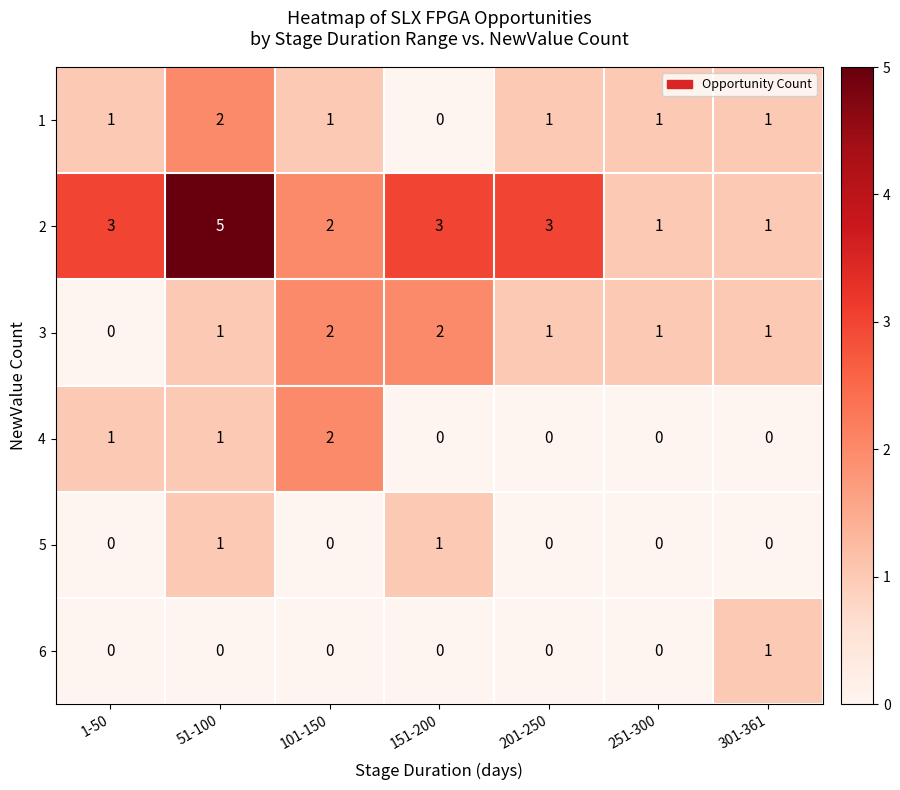

At how many categories does at least one series exceed 0?

7